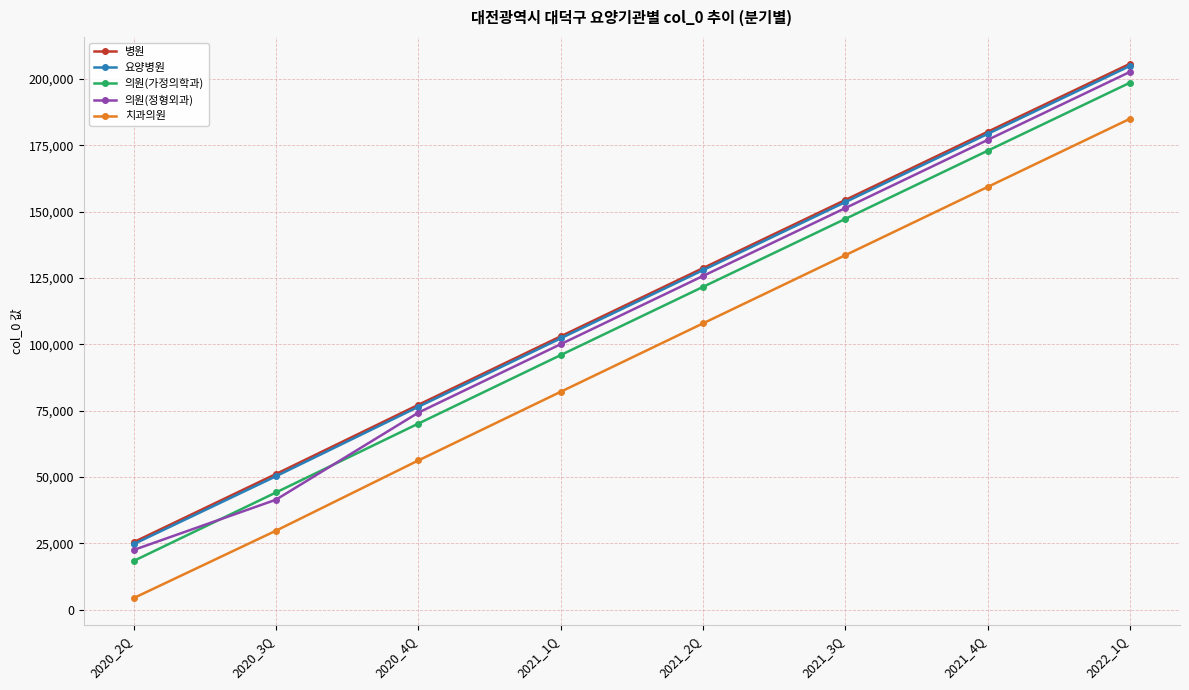

At which label is 의원(가정의학과) closest to 108490?

2021_1Q